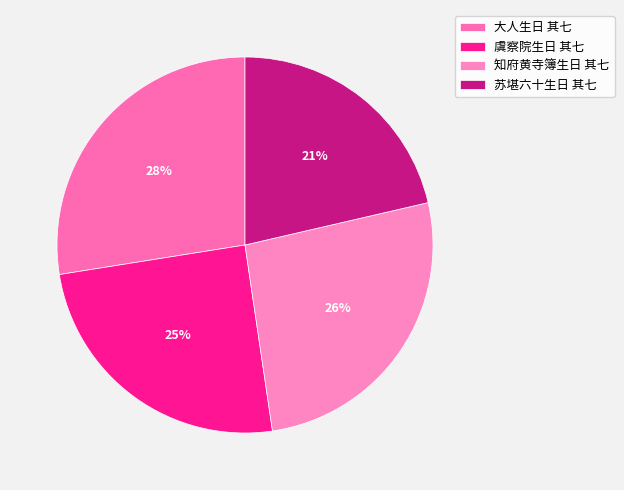

To the nearest percent, what percentage of the pie is 苏堪六十生日 其七?

21%